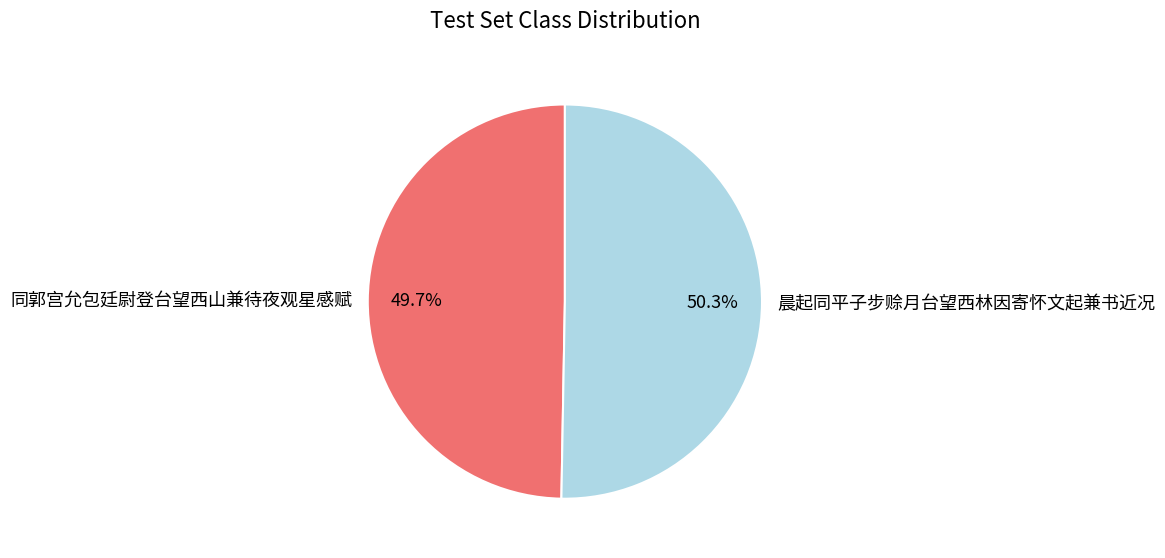

What is the ratio of the value at 晨起同平子步赊月台望西林因寄怀文起兼书近况 to the value at 同郭宫允包廷尉登台望西山兼待夜观星感赋?

1.0